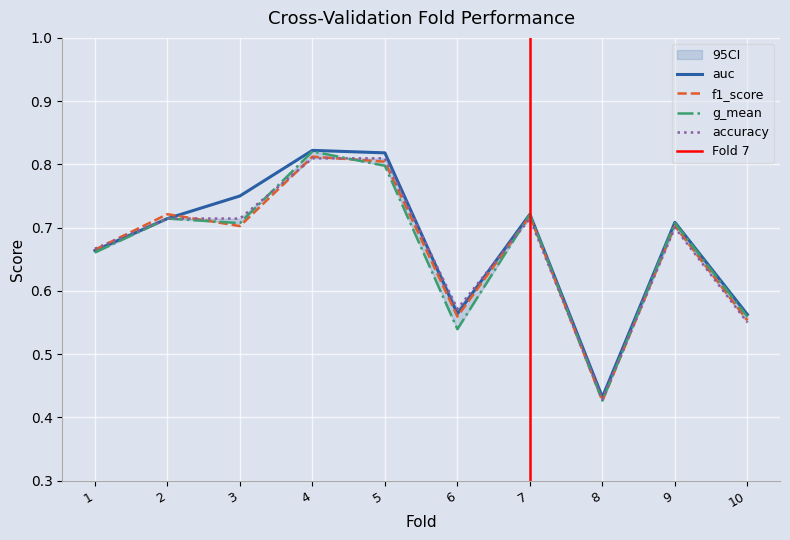

Is the value of auc at 1 greater than the value of accuracy at 3?

No